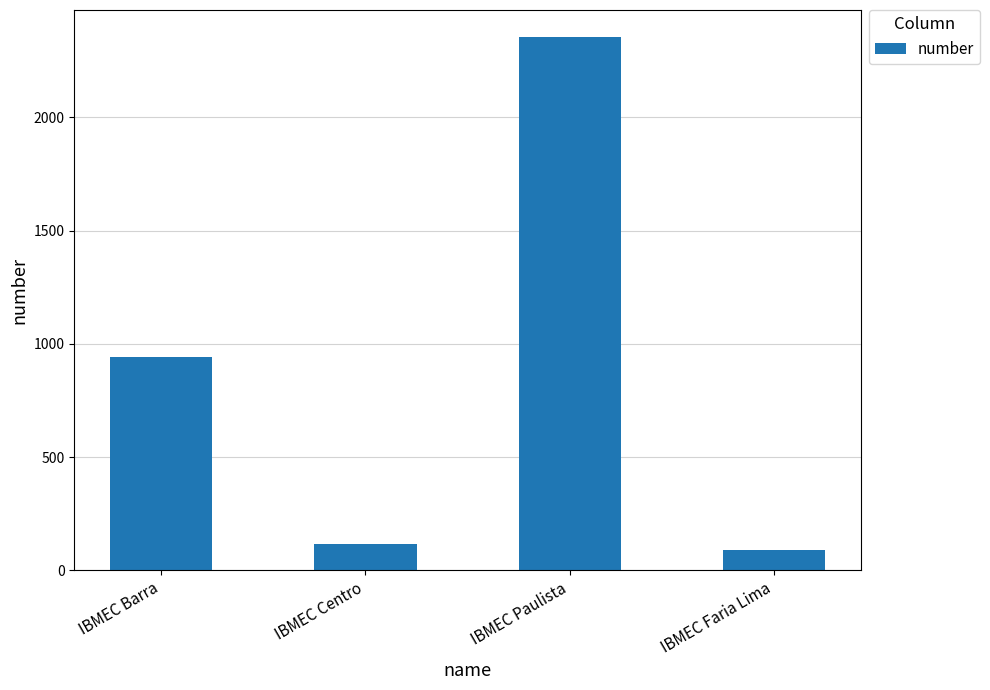

How many bars are there in total?

4